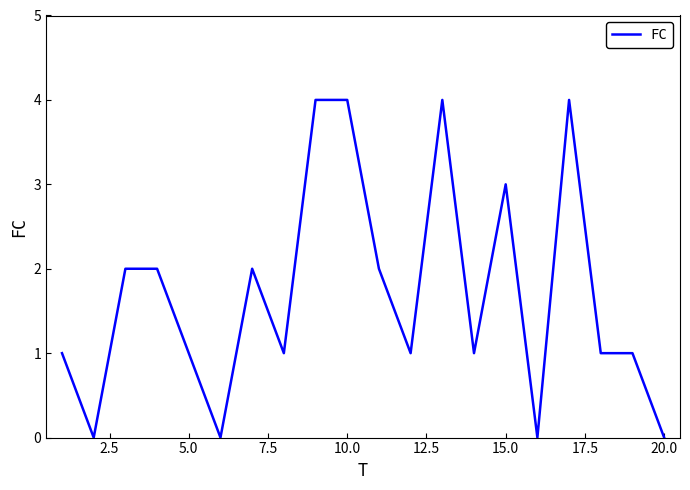

How many values are between 1 and 3?

12